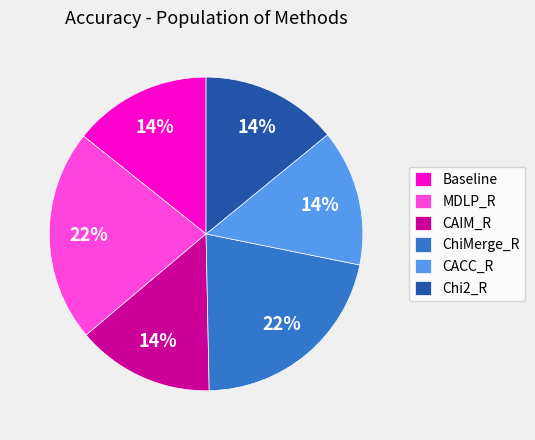

True or false: CAIM_R accounts for 19% of the total.

False